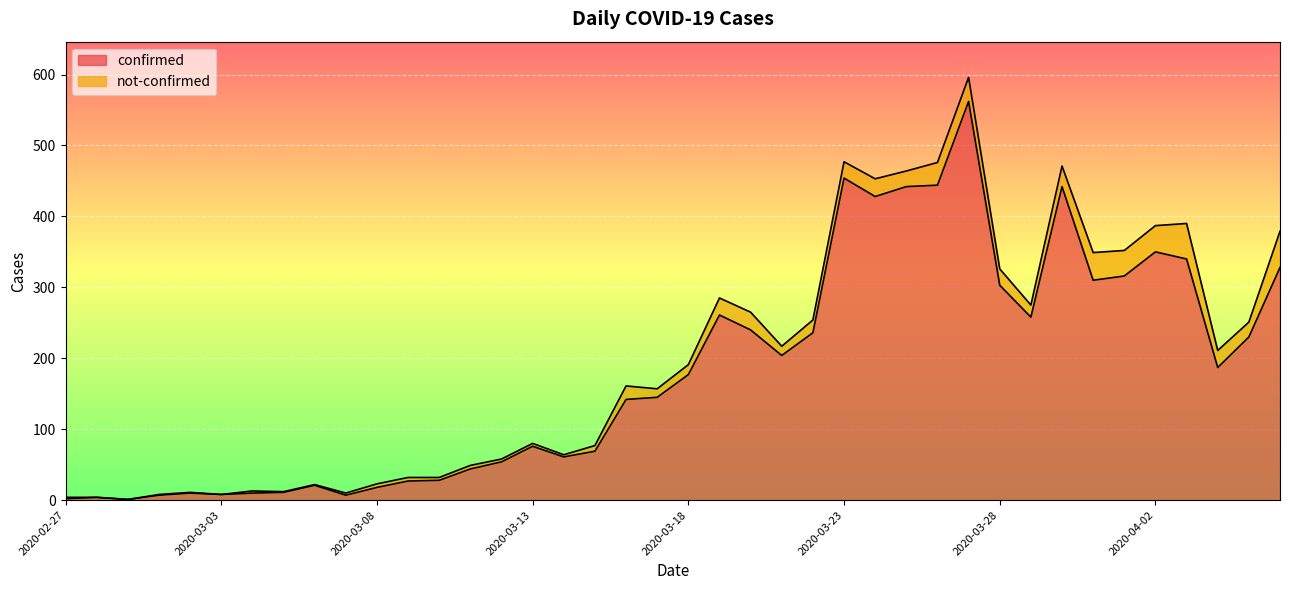

What is the average value?

181